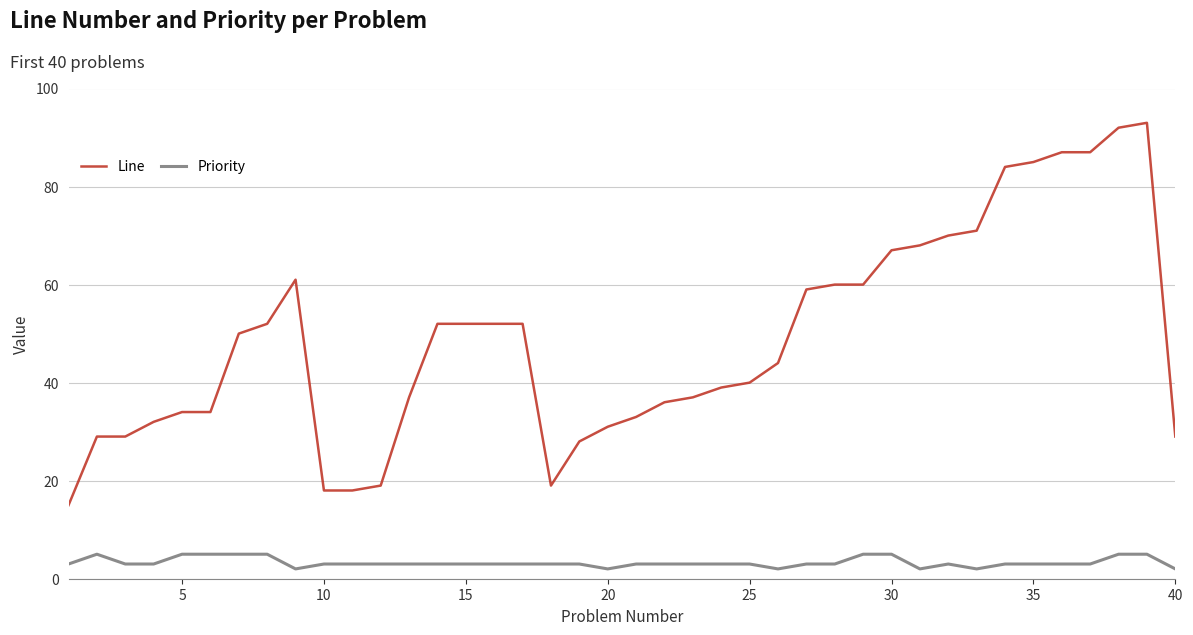

Which series has the widest spread of values?

Line